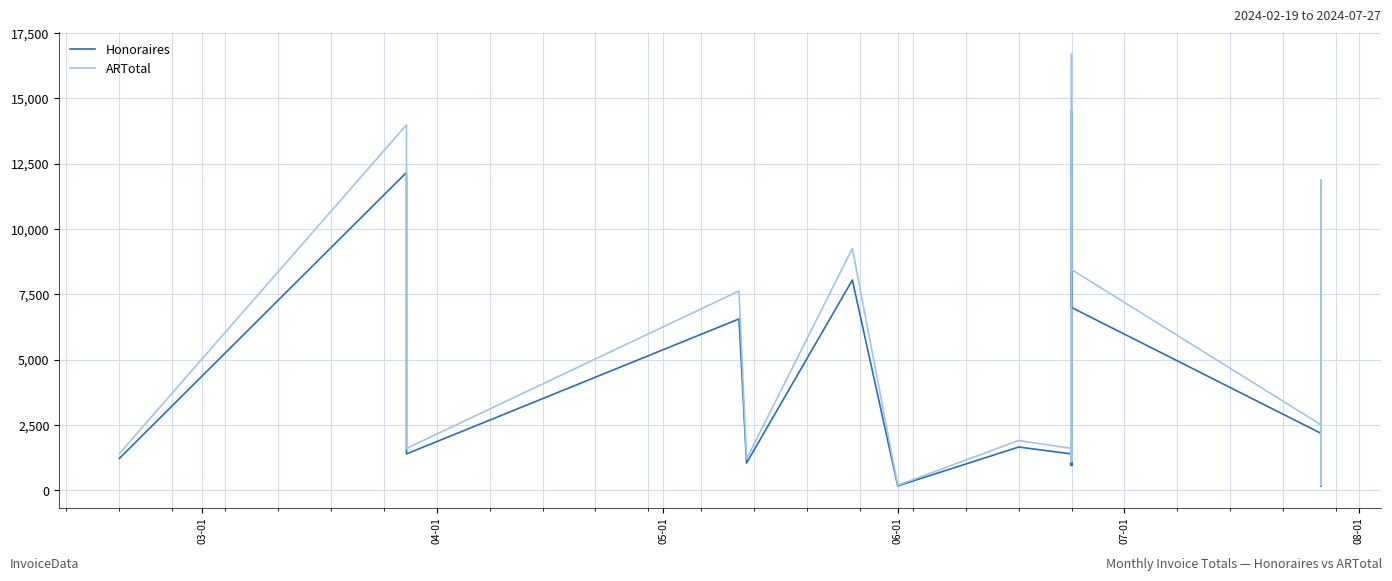

List the series in order of their overall mean, lowest first.

Honoraires, ARTotal